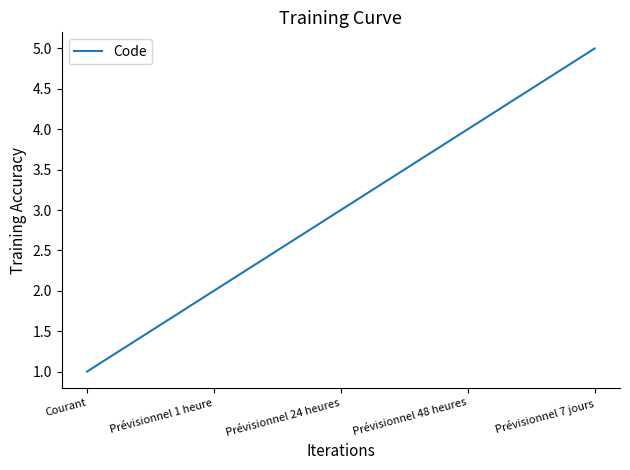

Is it true that the value at Prévisionnel 7 jours is 5?

True